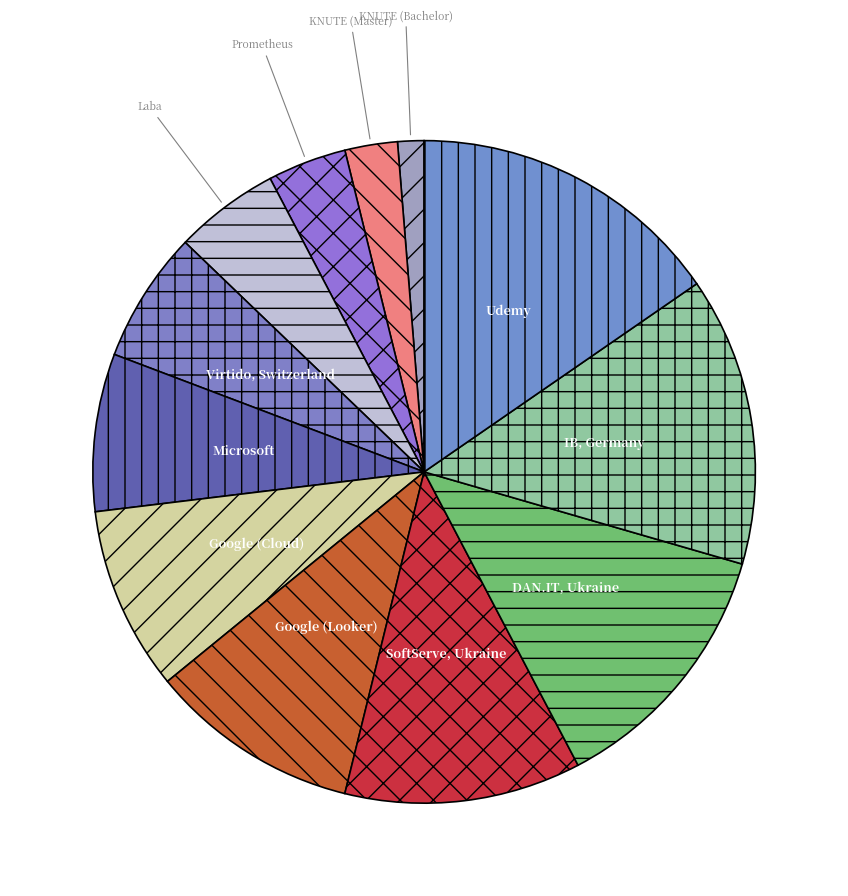

Is KNUTE (Master) the majority of the pie?

No